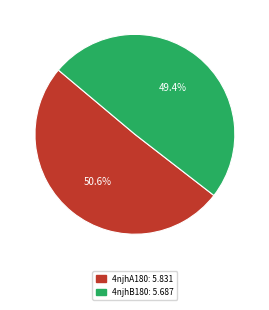

True or false: 4njhB180 accounts for 40% of the total.

False